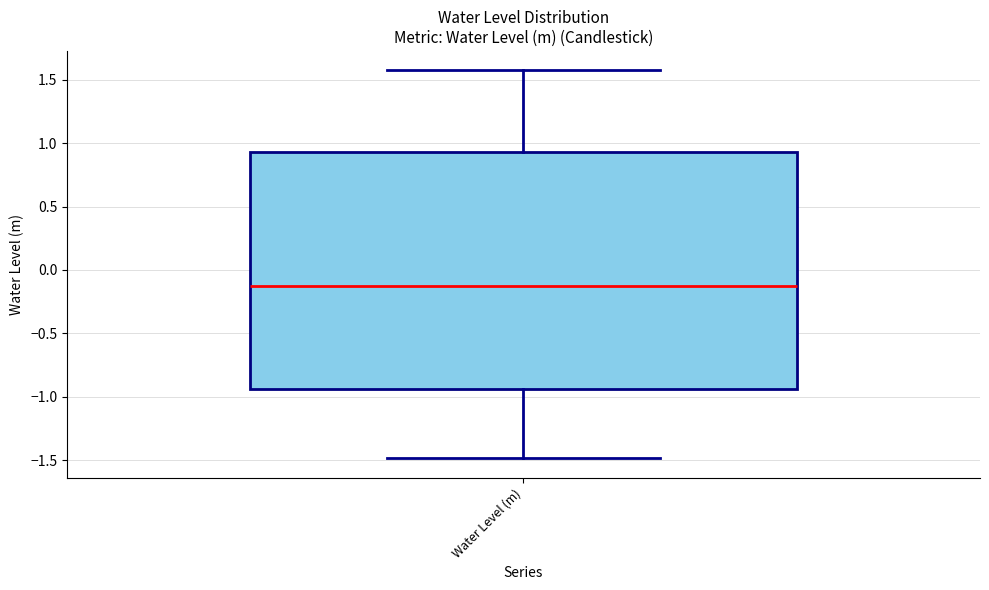

Transcribe this box plot: give where the median line is, the range the box spans, and where the two whiskers end, as read against the y-axis. The values are not printed on the chart, so give them approximately, as read against the axis.

median -0.15, box -0.95 to 0.95, whiskers -1.50 to 1.55